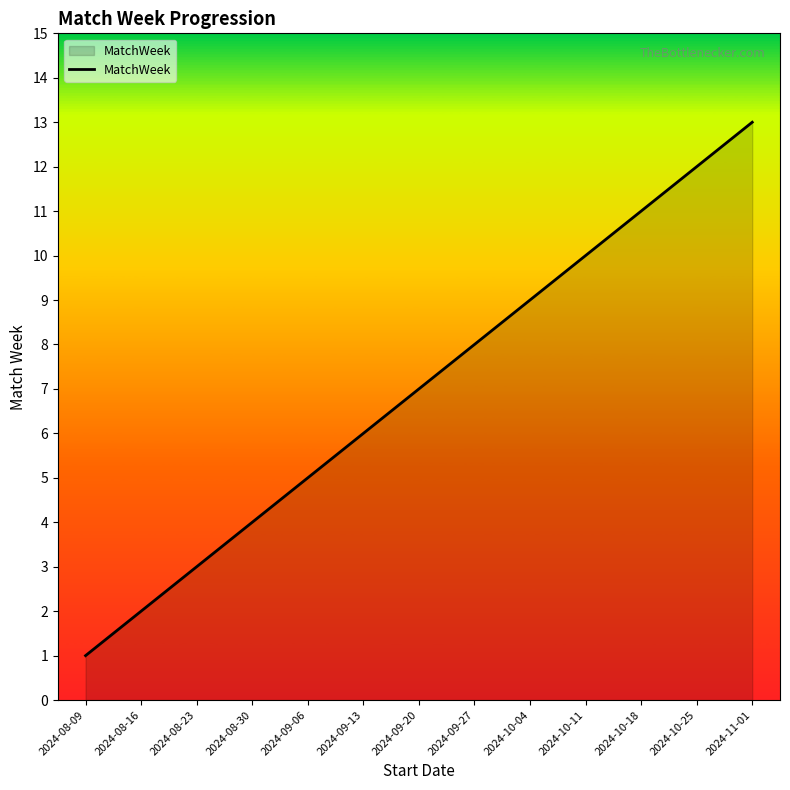

What is the approximate value at 2024-09-20?

7